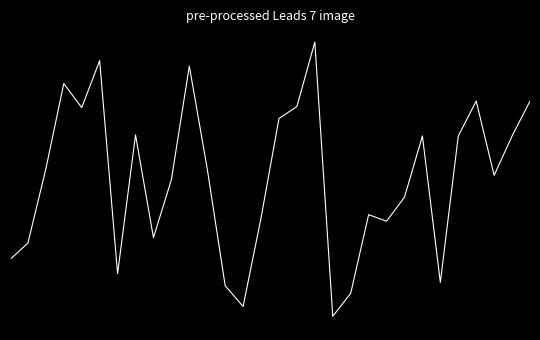

Is this an area chart (filled region under the line)?

No